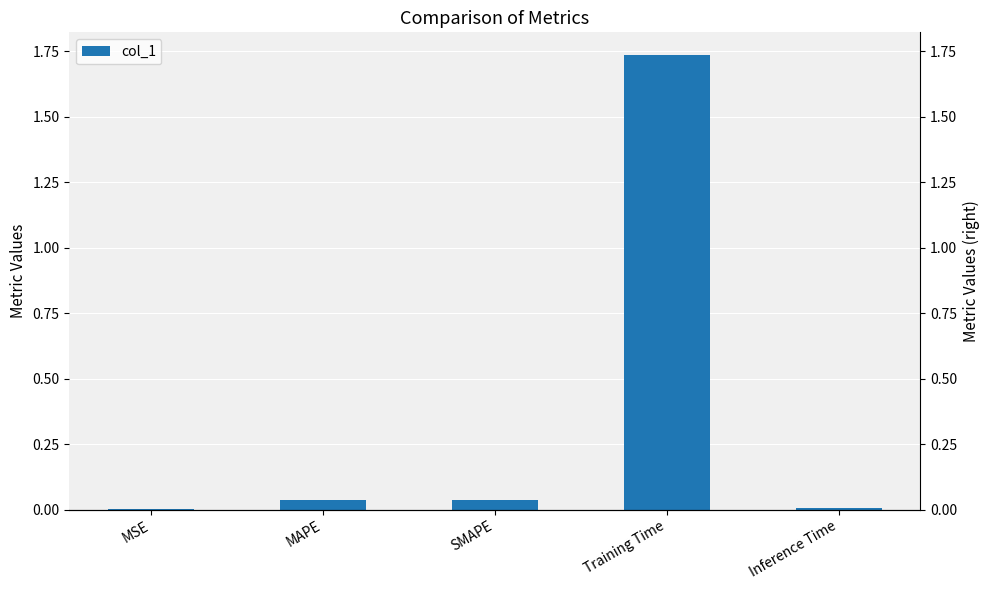

Rank the categories by value from lowest to highest.

MSE, Inference Time, MAPE, SMAPE, Training Time